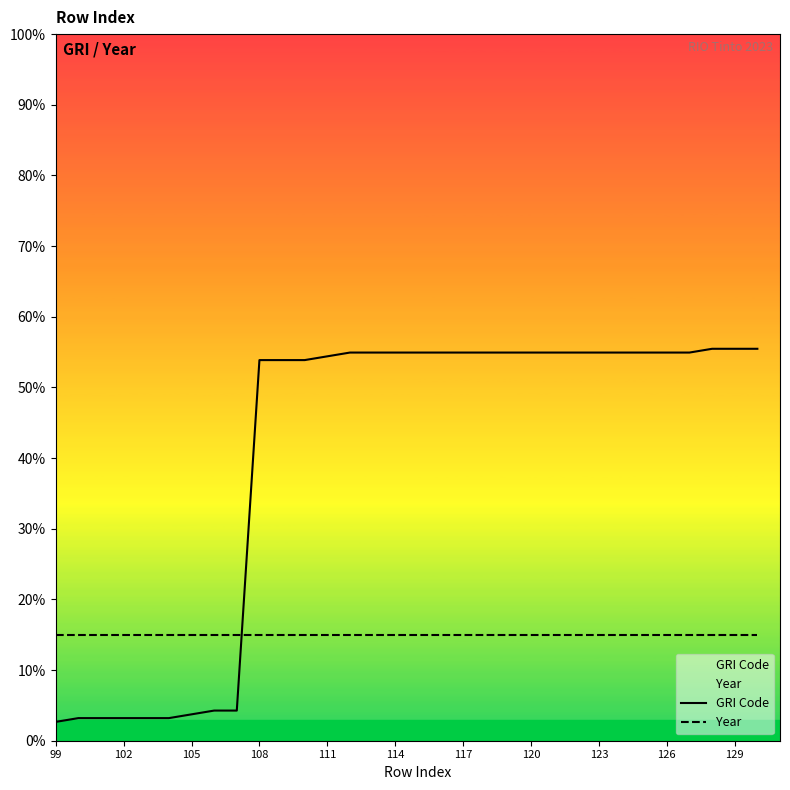

Which series has the largest total across all categories?

GRI Code